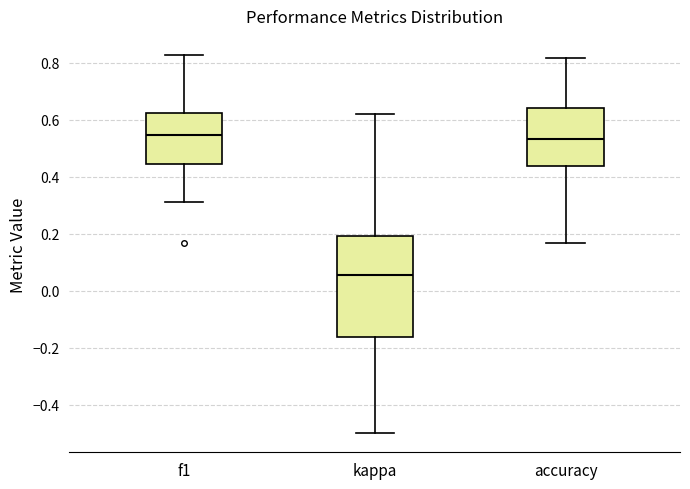

Comparing the boxes themselves (not the whiskers), which one is the tallest?

kappa